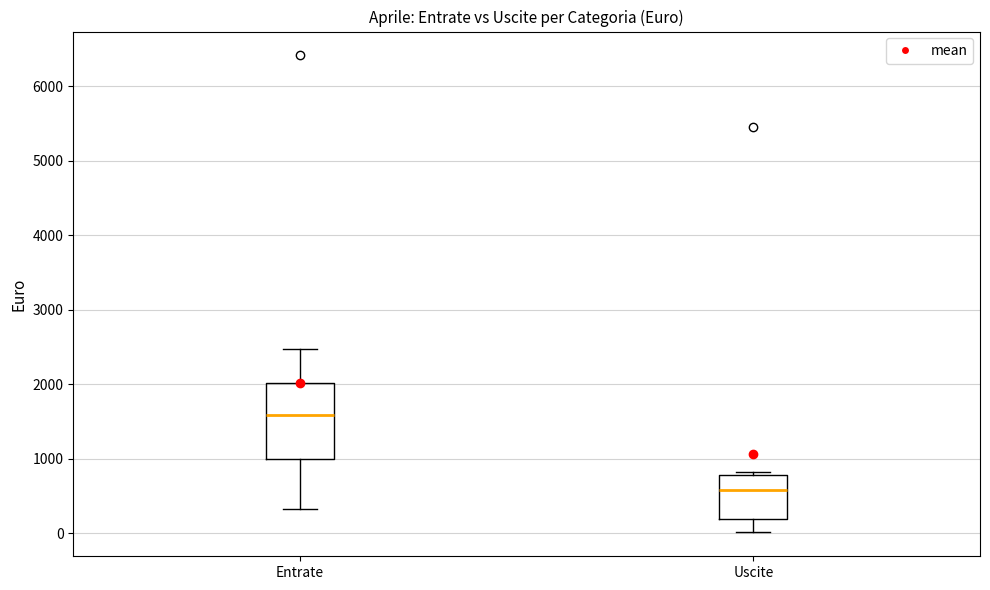

Which box's median line is the lowest?

Uscite